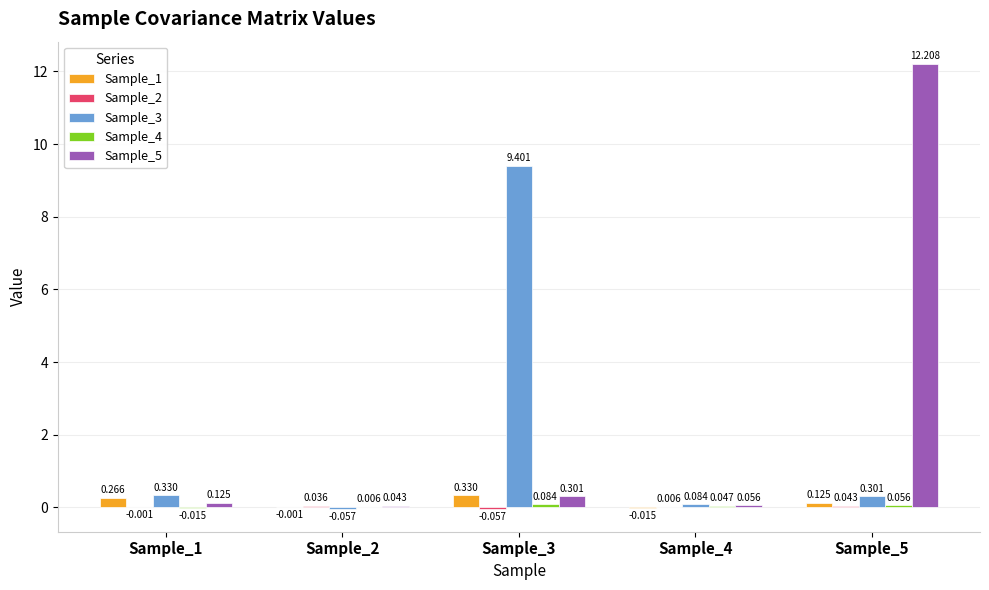

The Sample_4 series shows 0.0 at Sample_5. True or false?

False